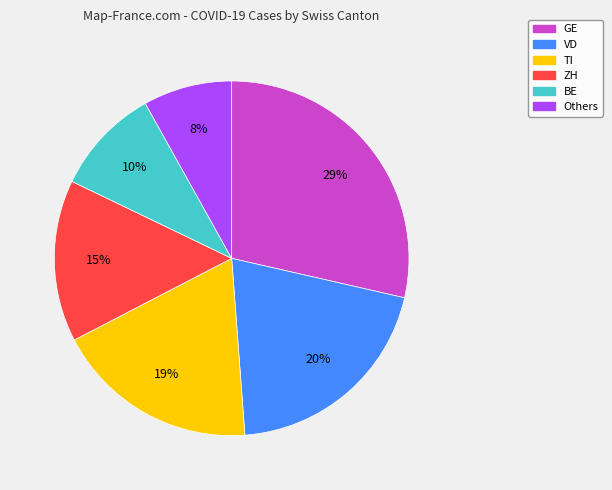

To the nearest percent, what is the average slice percentage?

17%